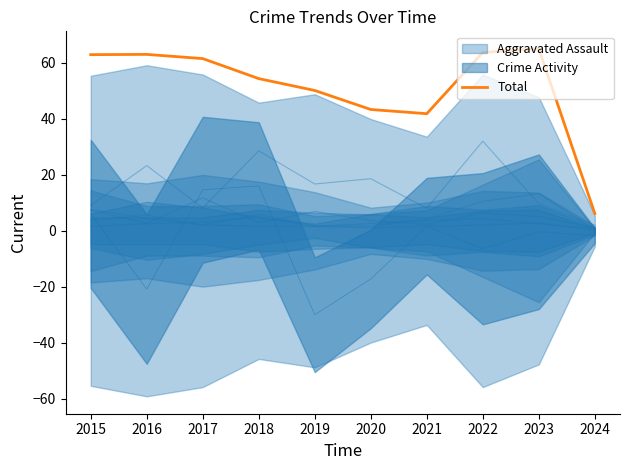

Where is the first local maximum?

2016